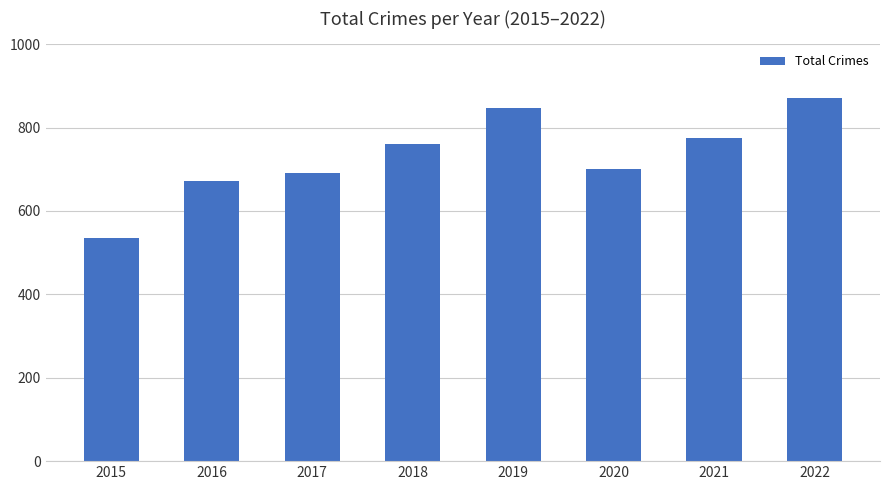

At which category does the chart reach its peak across all series?

2022